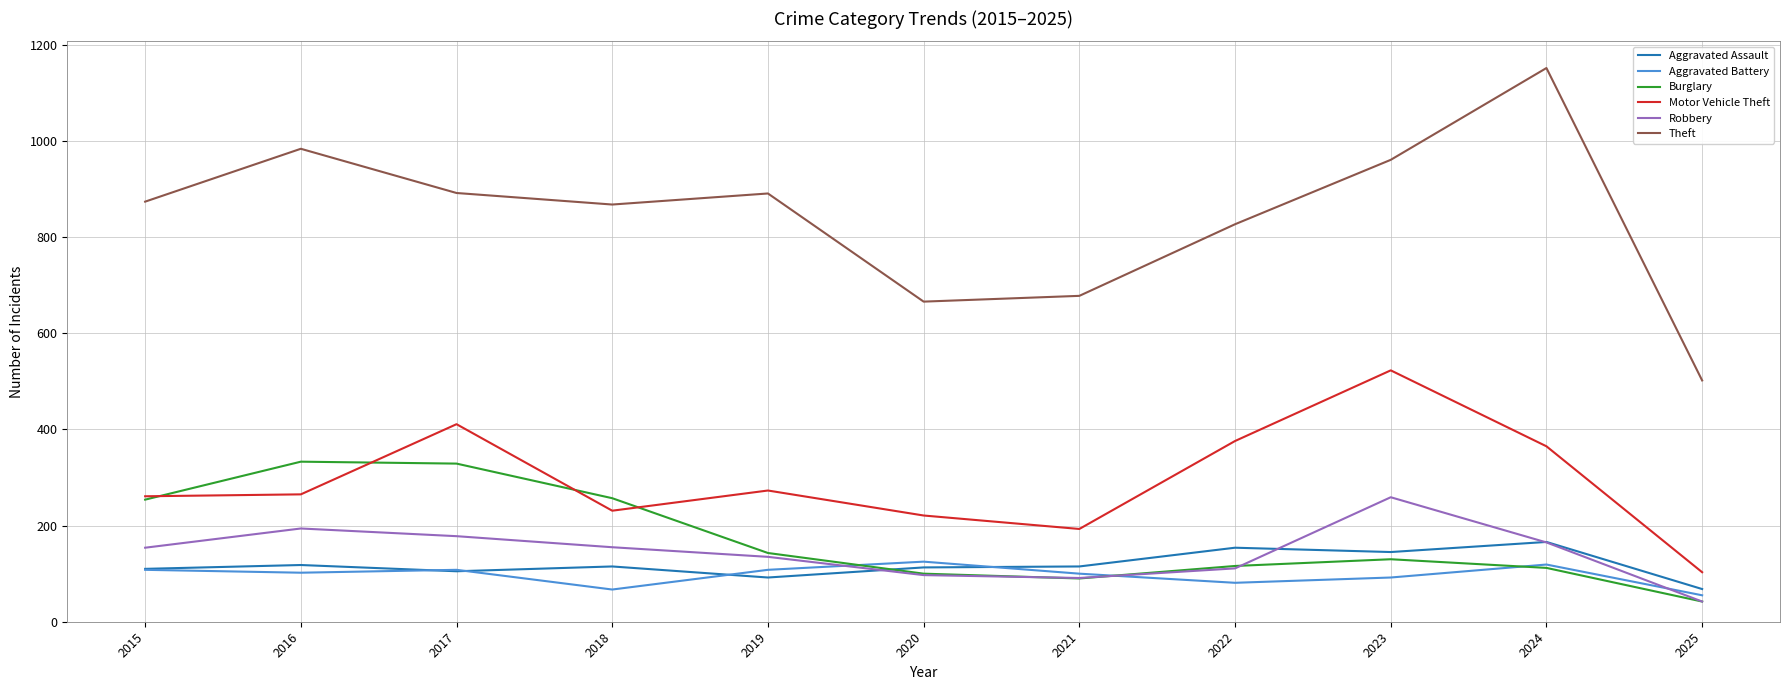

What are all the series names shown in the legend?

Aggravated Assault, Aggravated Battery, Burglary, Motor Vehicle Theft, Robbery, Theft